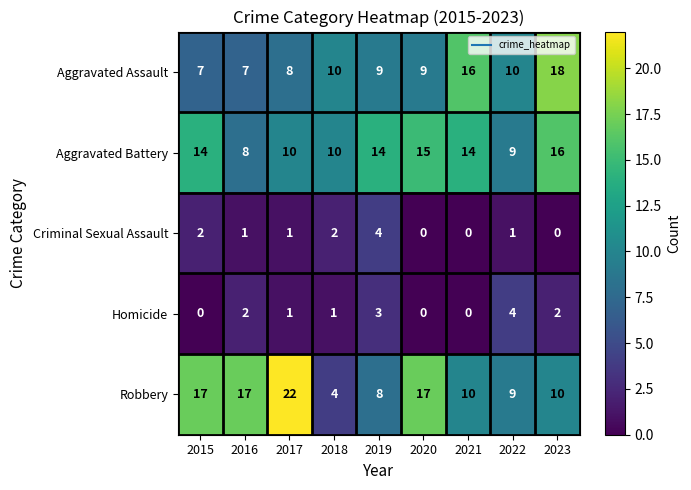

At how many categories does at least one series exceed 13?

7